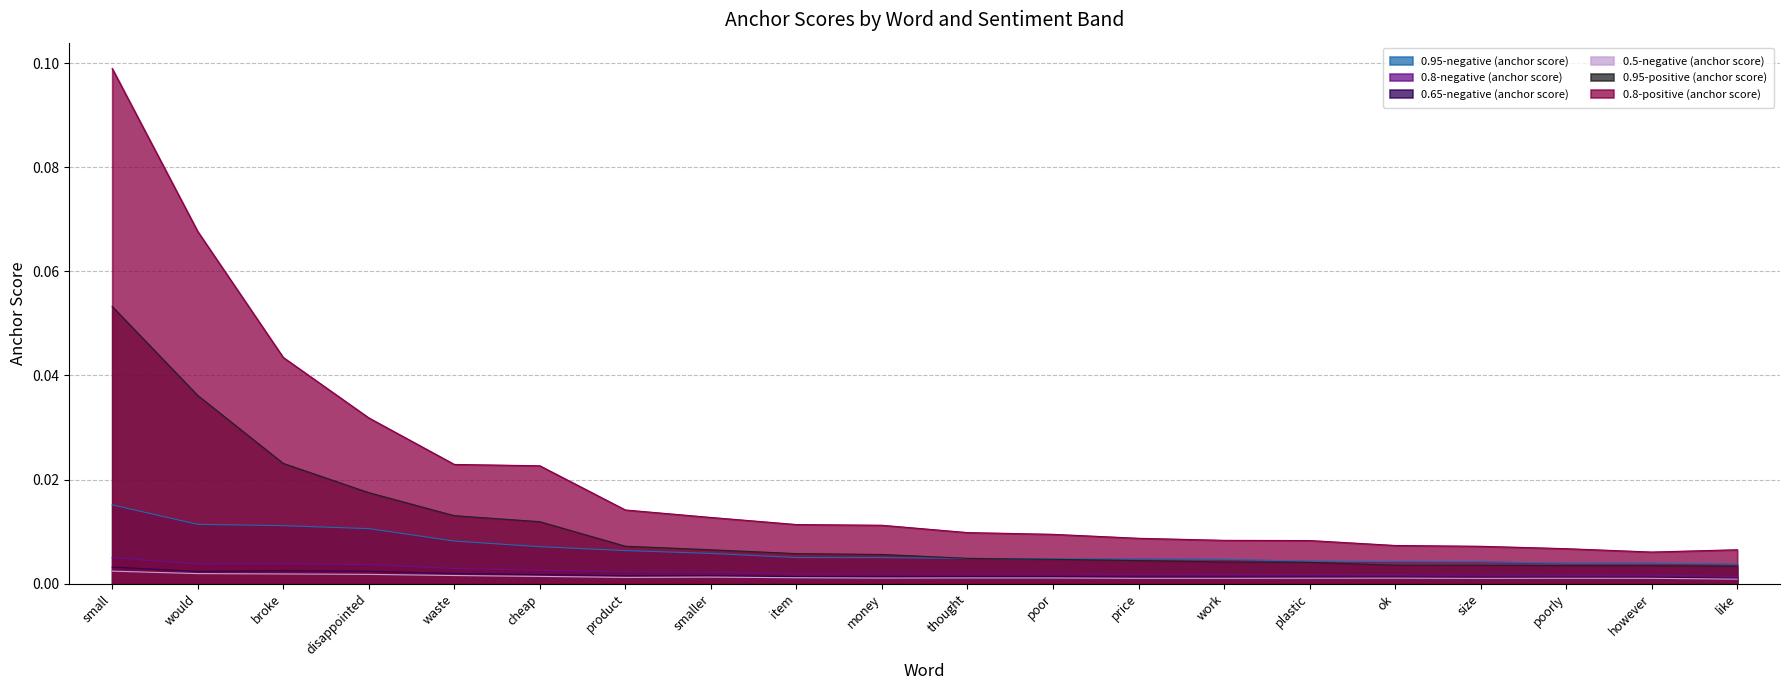

The value of 0.95-positive (anchor score) at waste is 0.0. True or false?

False